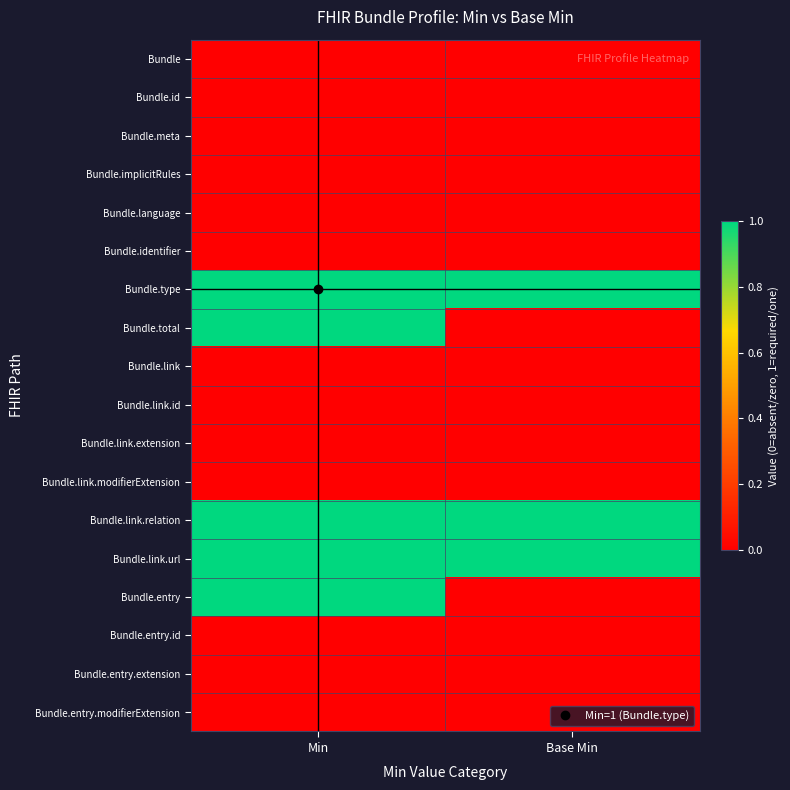

How many distinct data groups are displayed?

18